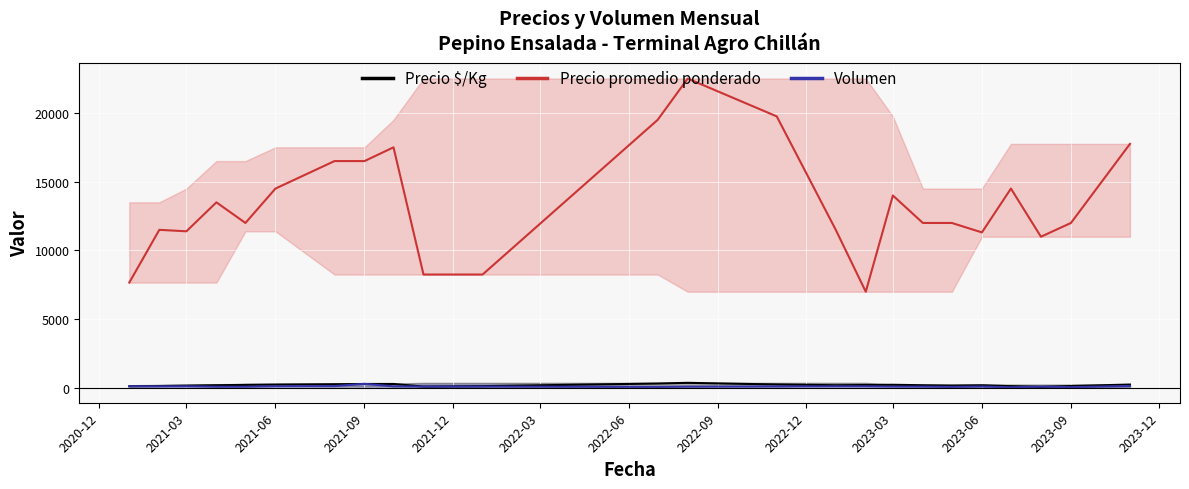

What is the difference between the maximum and minimum values in the Volumen series?

250.0